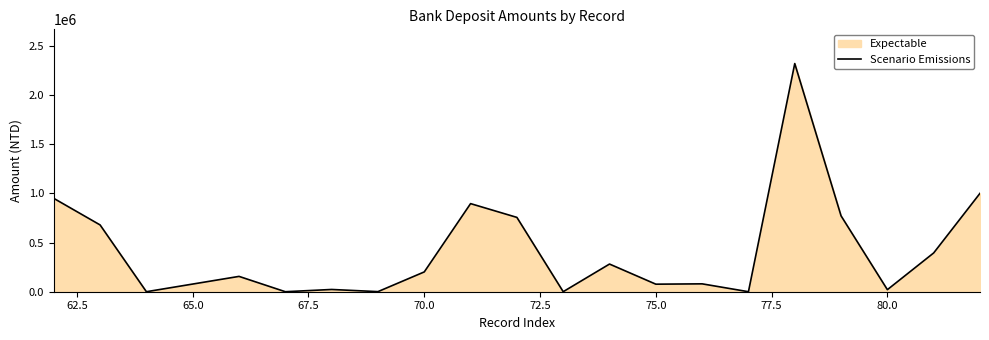

What is the minimum value shown in the chart?

38